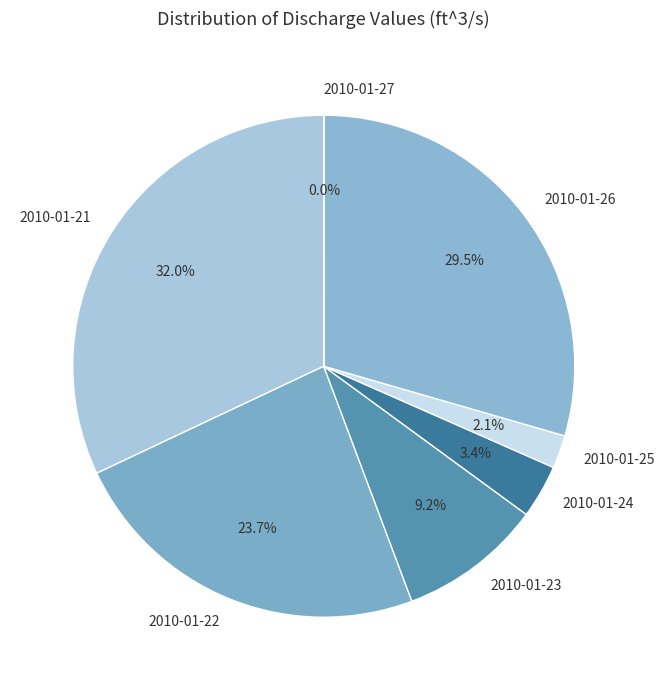

How many segments does this pie chart have?

7